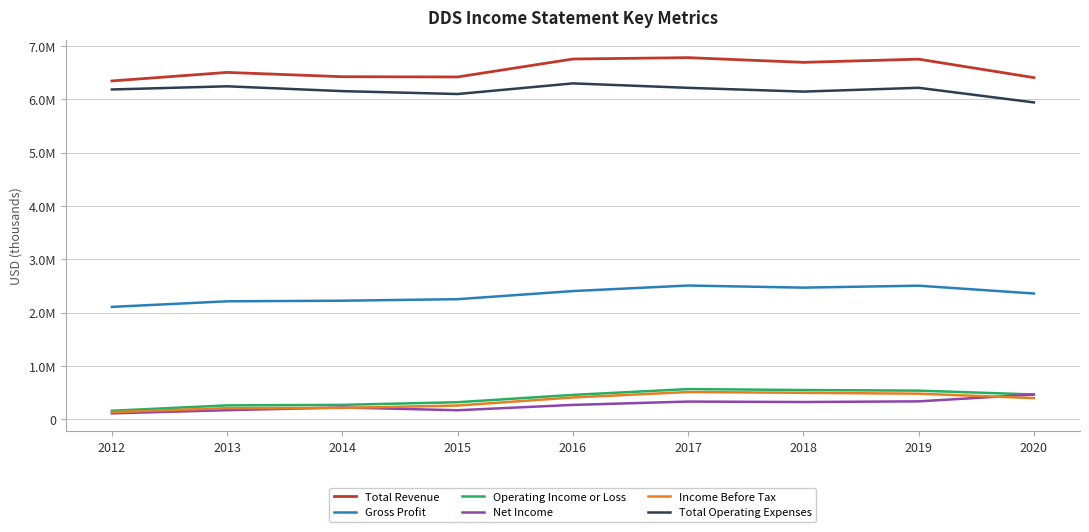

True or false: Income Before Tax and Gross Profit cross at least once.

False